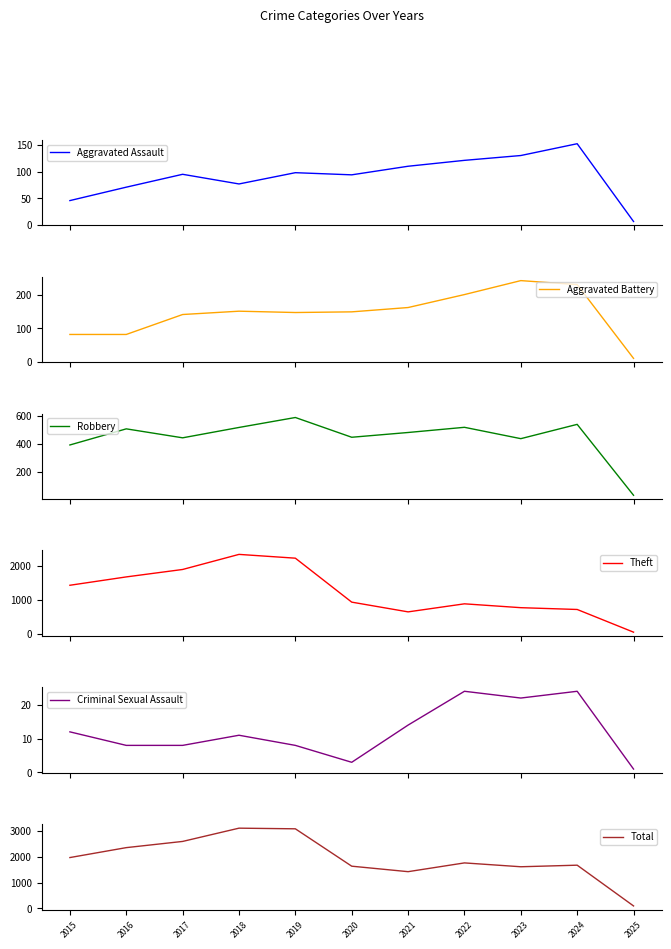

List the series in order of their peak value, lowest first.

Criminal Sexual Assault, Aggravated Assault, Aggravated Battery, Robbery, Theft, Total